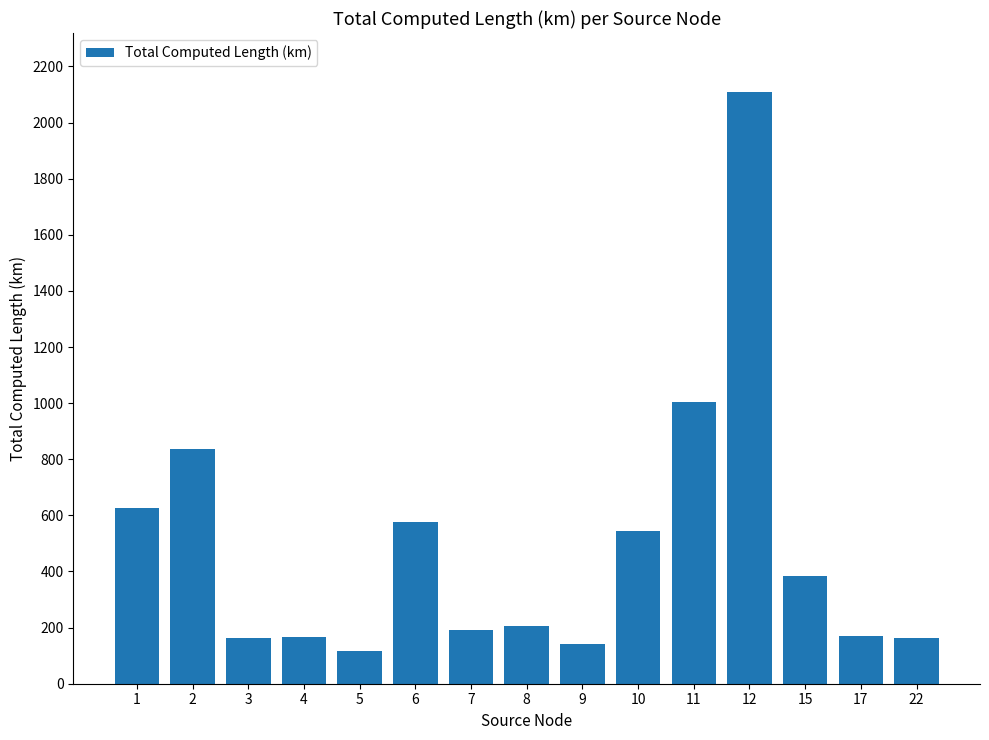

What is the maximum value shown in the chart?

2108.2